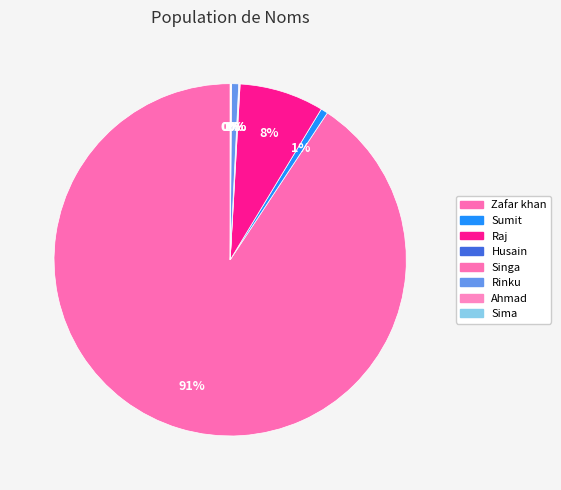

True or false: Raj accounts for 8% of the total.

True